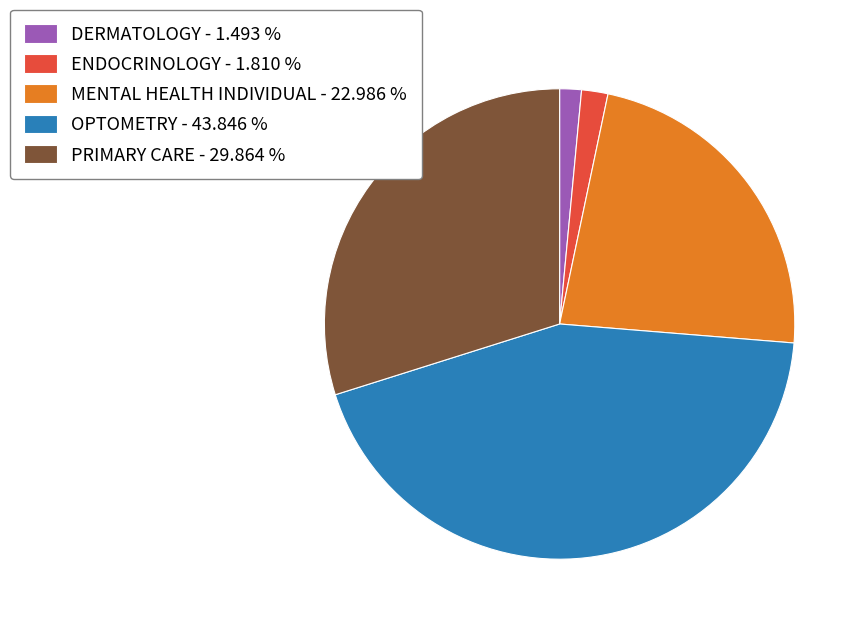

Between ENDOCRINOLOGY - 1.810 % and OPTOMETRY - 43.846 %, which is larger?

OPTOMETRY - 43.846 %